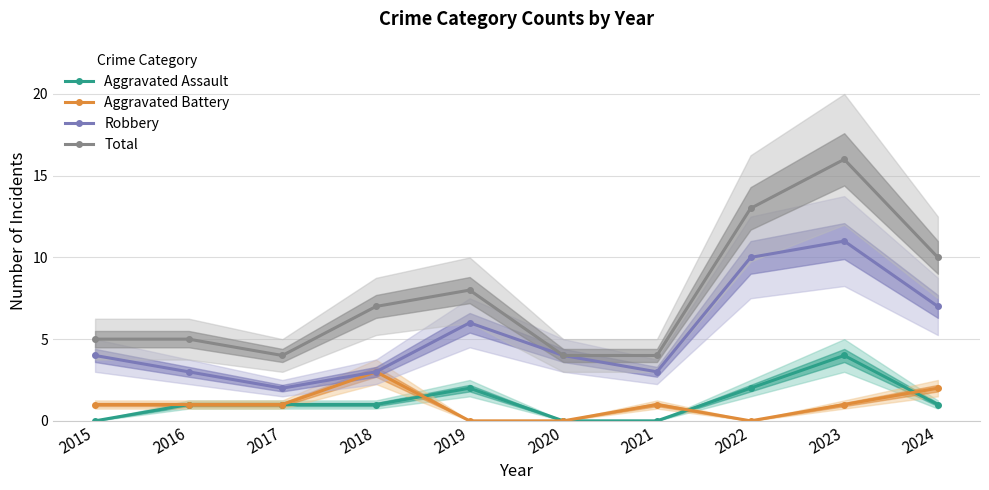

What is the total value across all series at 2020?

8